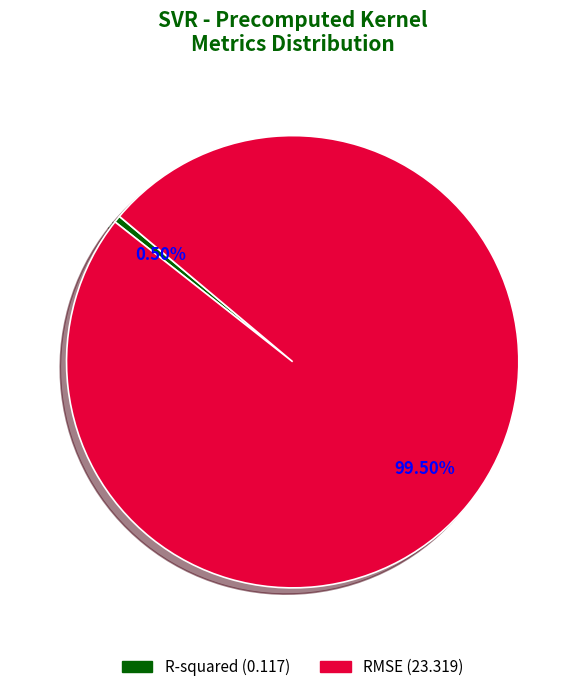

Rank the categories by value from lowest to highest.

R-squared, RMSE